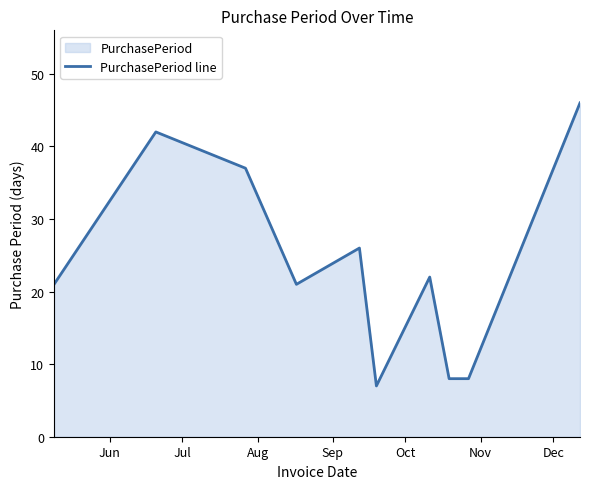

What is the maximum value shown in the chart?

46